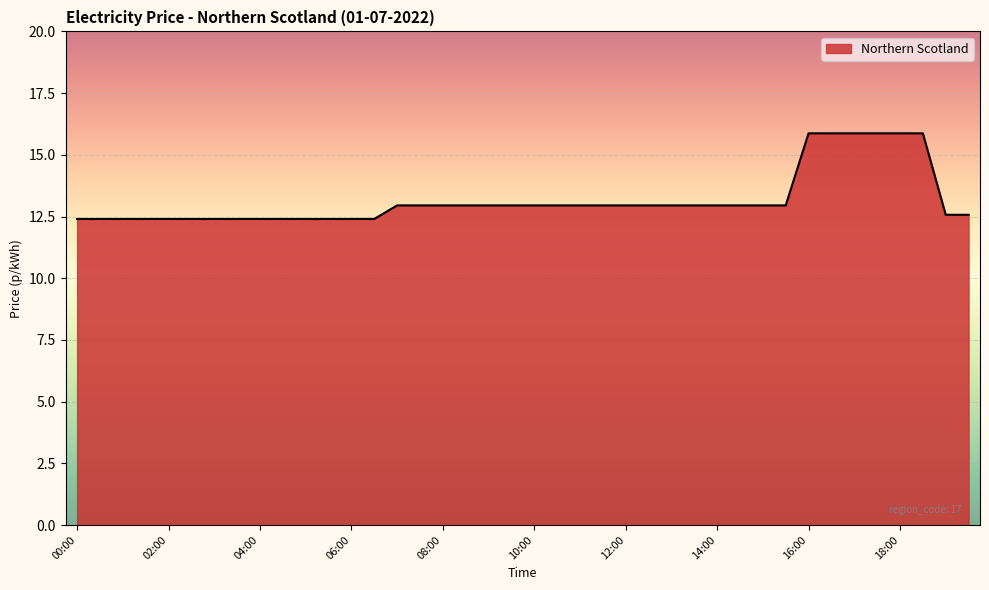

How many lines are shown in the chart?

1